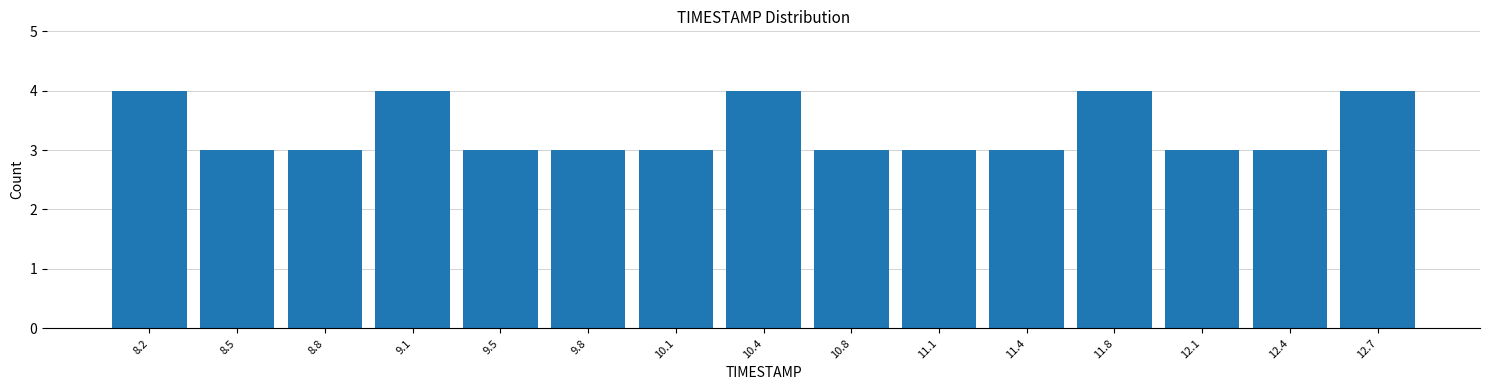

How tall is the bar that spans 12.55 to 12.90 on the x-axis? Neither the bar edges nor the heights are printed on the chart, so give them approximately, as read against the axes.

4